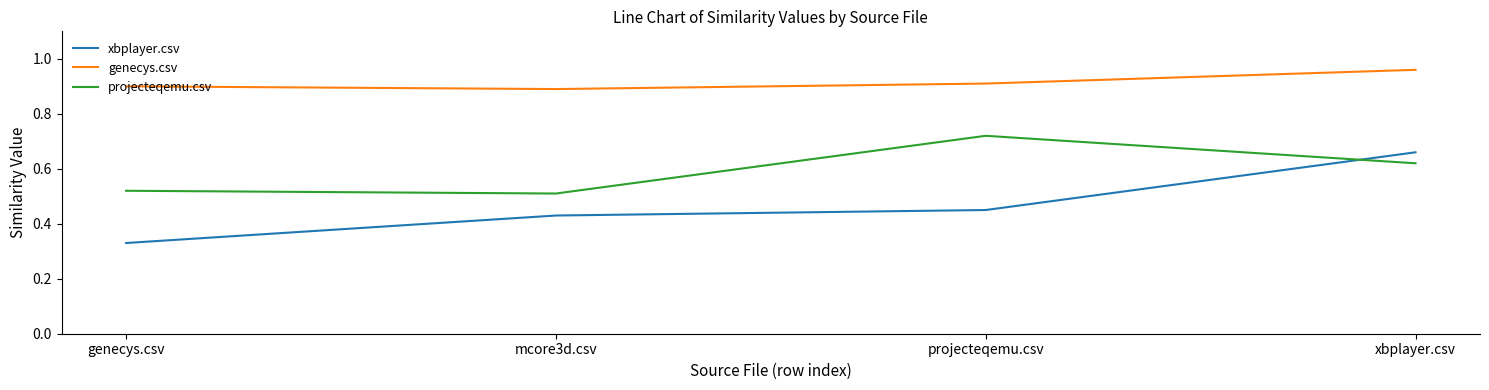

True or false: genecys.csv has a value of 0.9 at projecteqemu.csv.

True